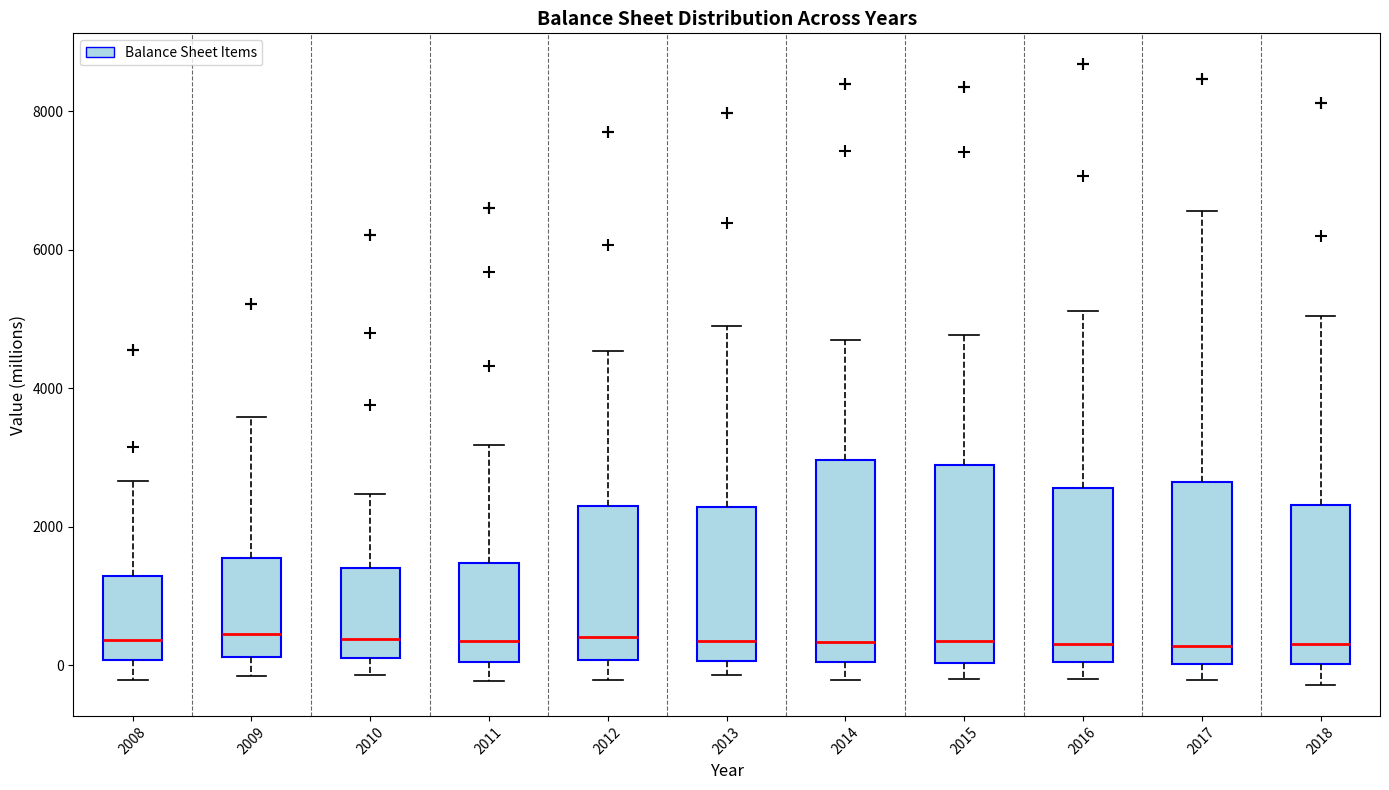

Where does the median line of the box at x = 2010 sit on the y-axis? The values are not printed on the chart, so give them approximately, as read against the axis.

400